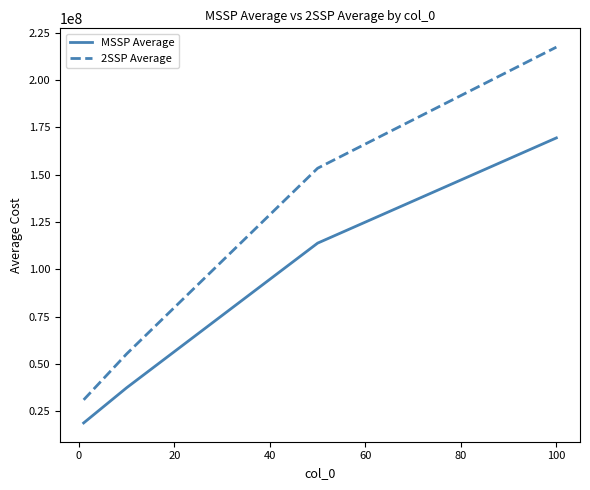

What is the average value of the MSSP Average series?

84957847.9